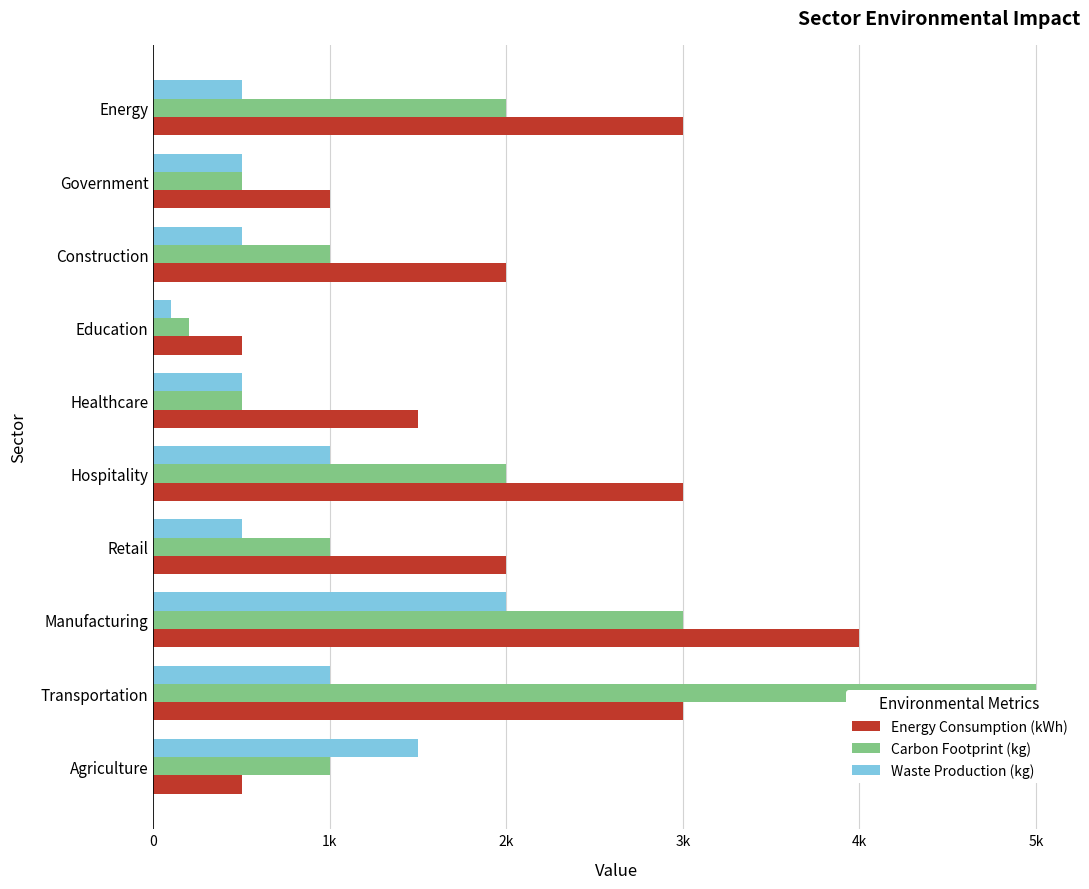

What are all the series names shown in the legend?

Energy Consumption (kWh), Carbon Footprint (kg), Waste Production (kg)